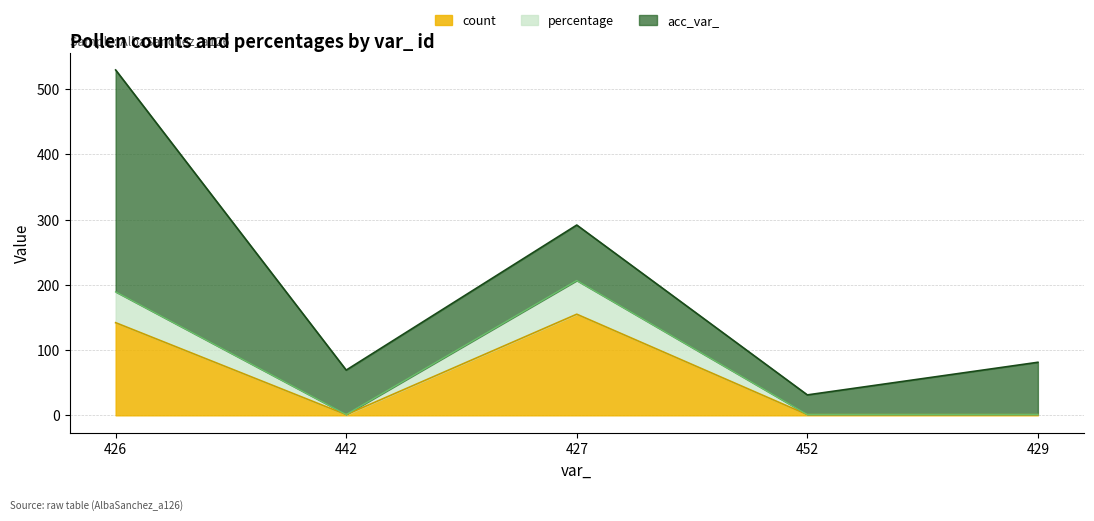

True or false: count has a value of 1.3 at 452.

True